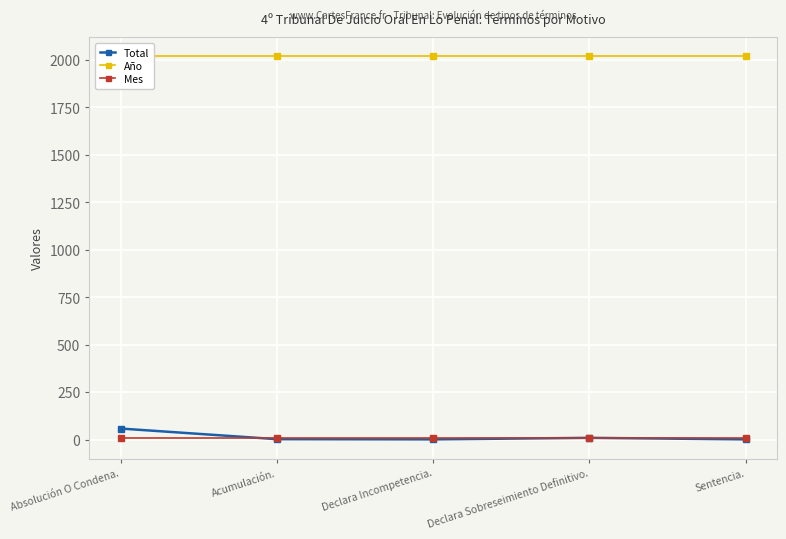

True or false: Total has a value of 1 at Declara Incompetencia..

True